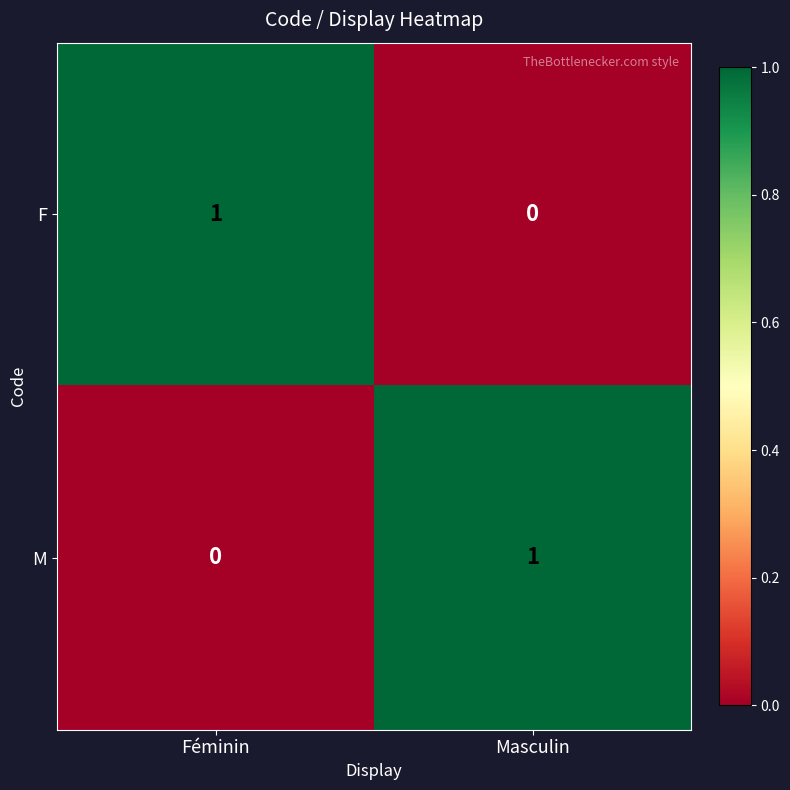

What is the difference between the highest and lowest values at Féminin?

1